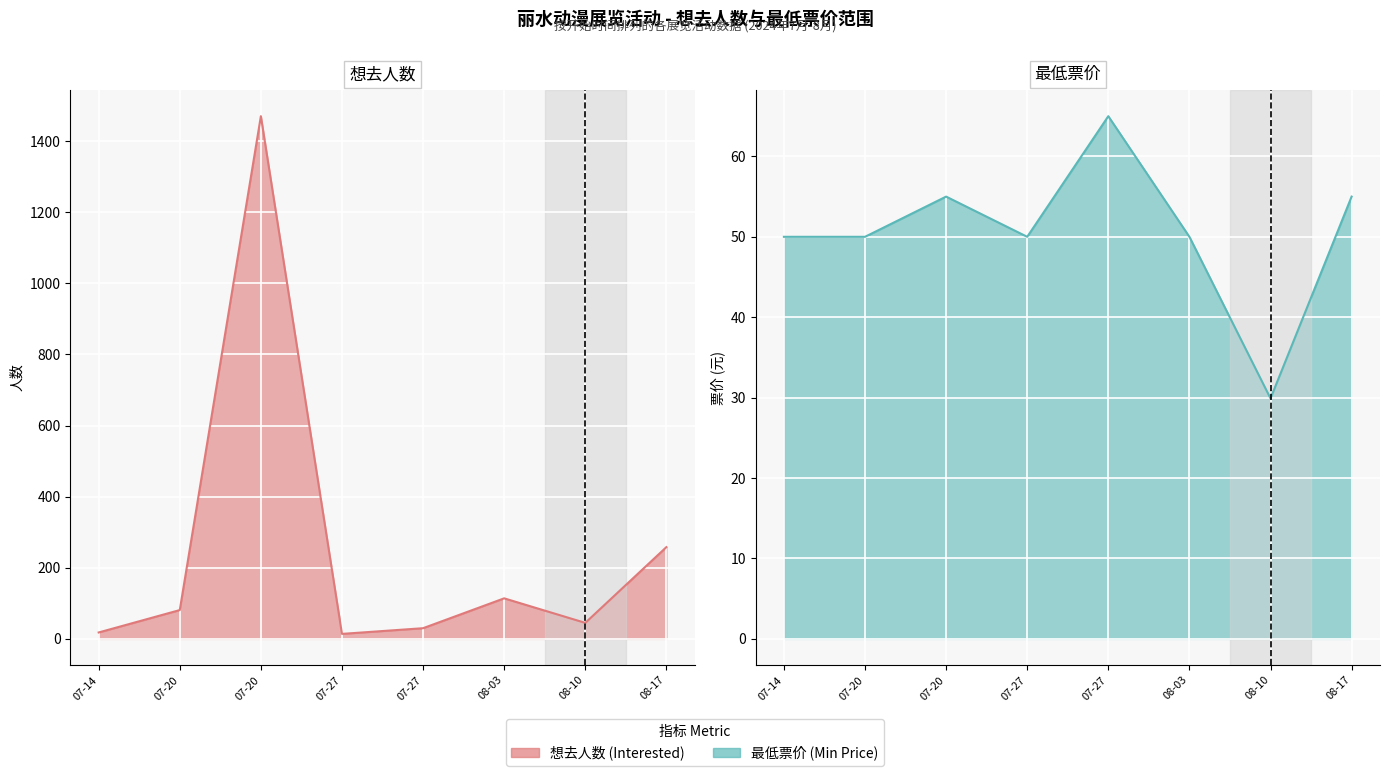

What is the minimum value shown in the chart?

14.0